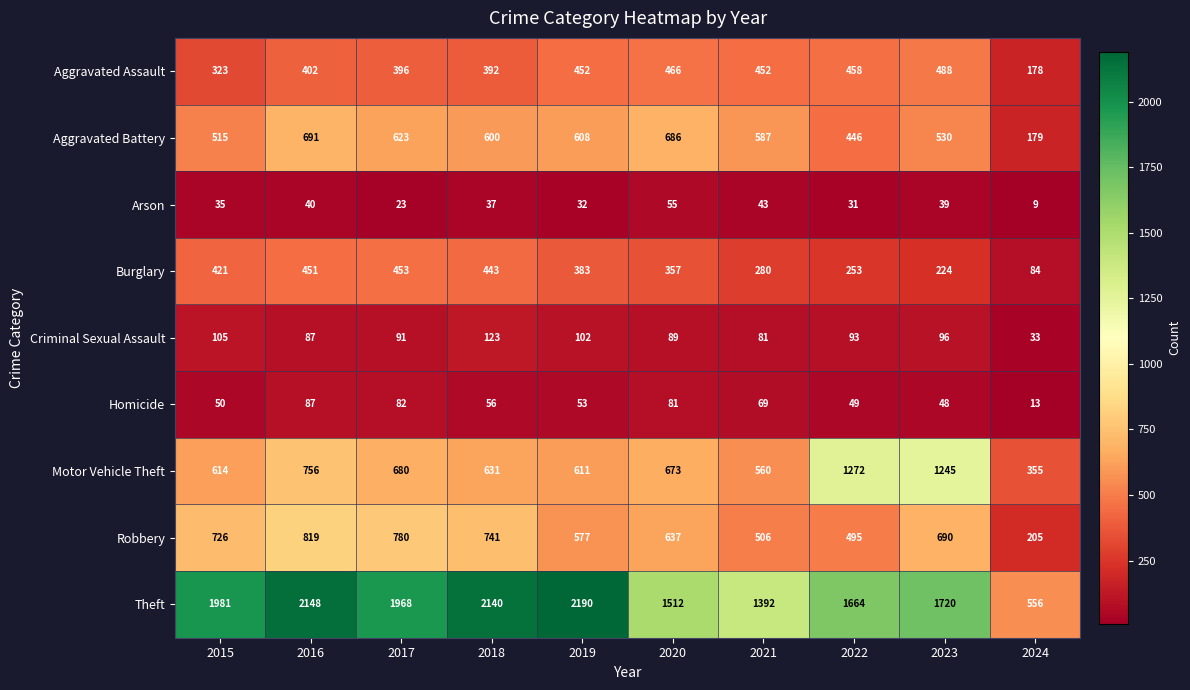

What is the approximate value of Homicide at 2015, to the nearest 10?

50